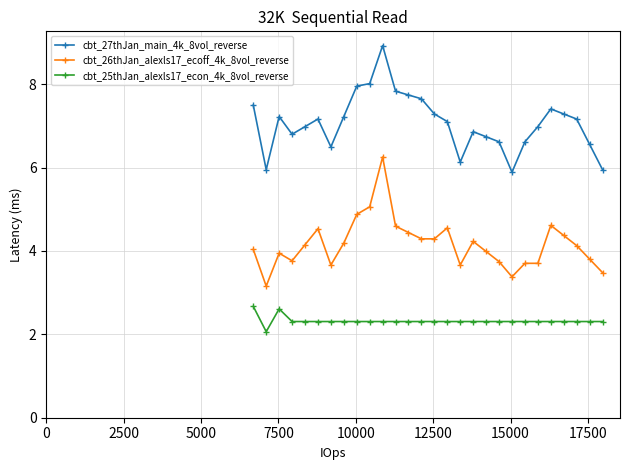

What is the sum of all cbt_25thJan_alexls17_econ_4k_8vol_reverse values?

65.0